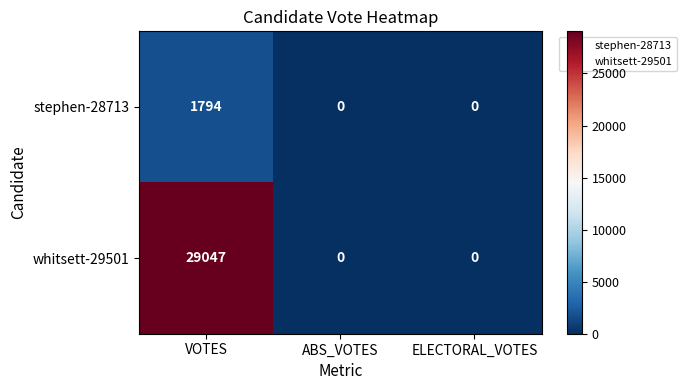

Is it true that stephen-28713 equals 0 at ELECTORAL_VOTES?

True